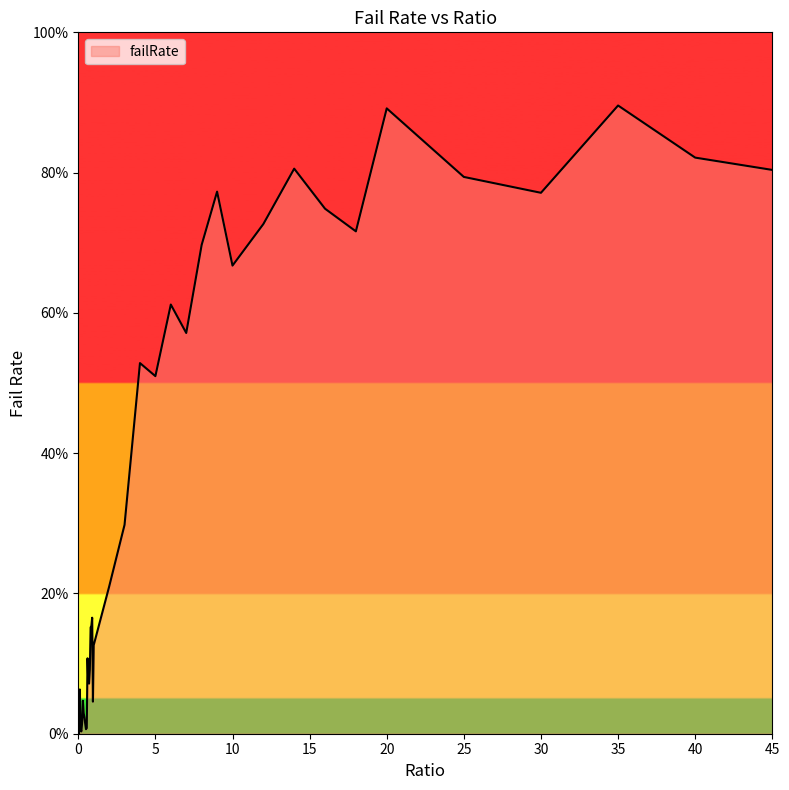

Is this an area chart (filled region under the line)?

Yes